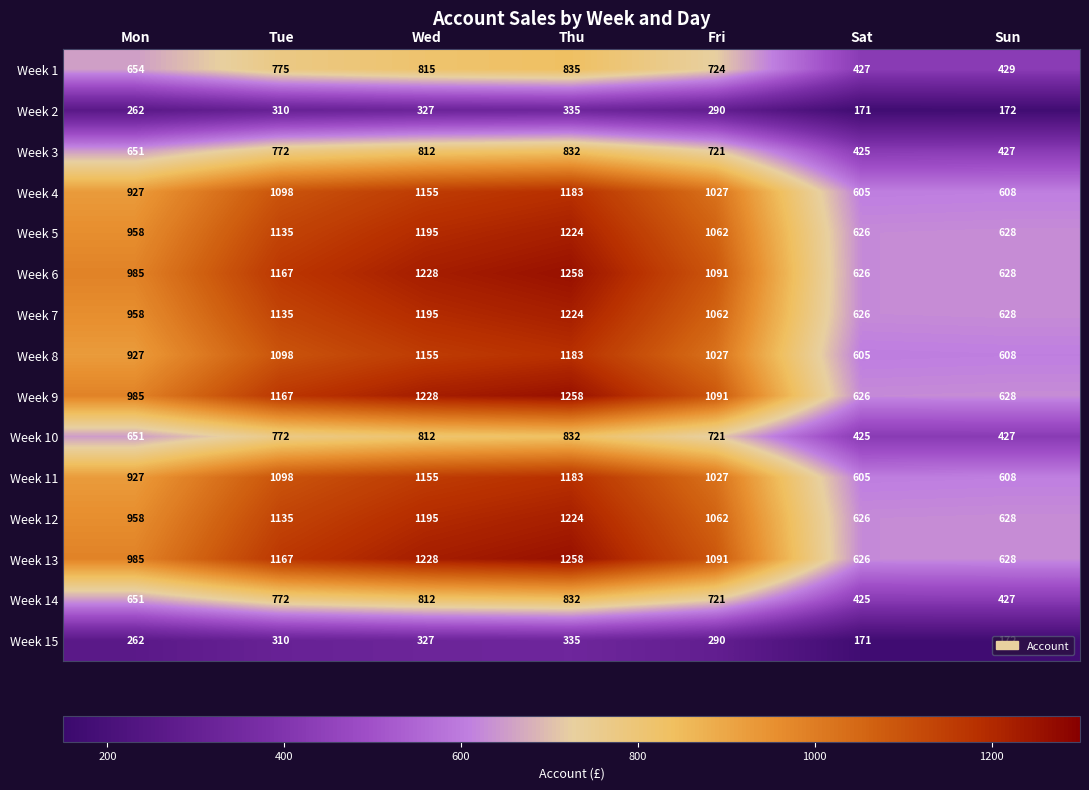

What is the difference between the highest and lowest values at Fri?

801